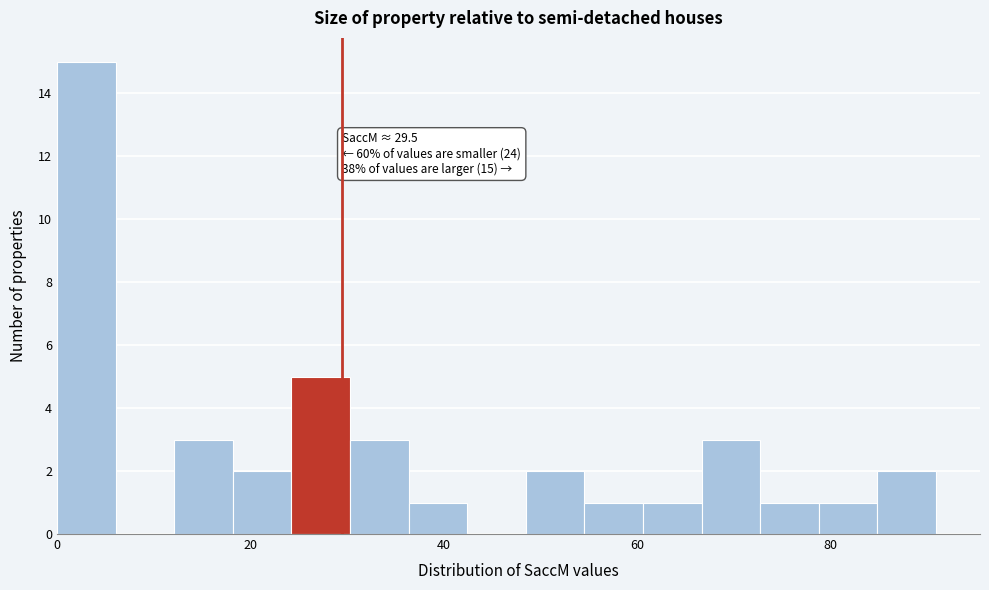

Around what value on the x-axis is the tallest bar? Give the approximate position of its centre, as read against the axis.

4